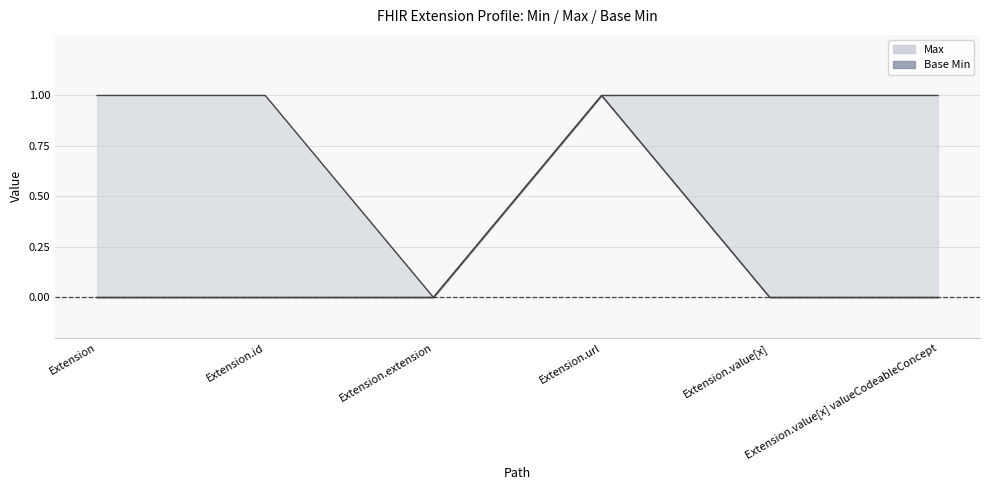

What value does the Max series have at Extension.id?

1